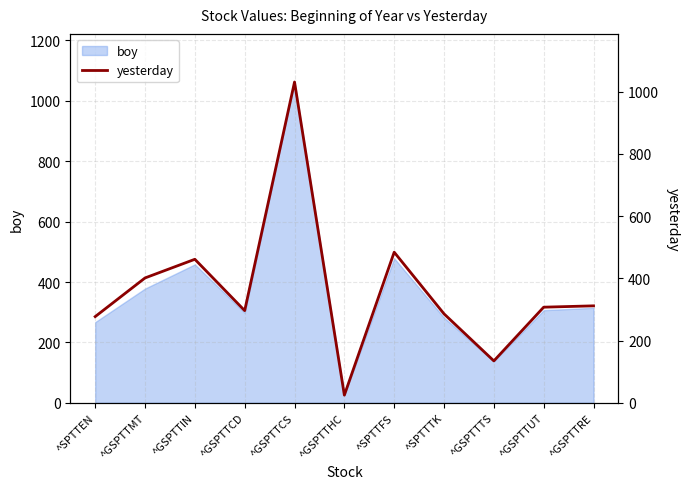

List the labels in order of value, smallest first.

^GSPTTHC, ^GSPTTTS, ^SPTTEN, ^SPTTTK, ^GSPTTCD, ^GSPTTUT, ^GSPTTRE, ^GSPTTMT, ^GSPTTIN, ^SPTTFS, ^GSPTTCS